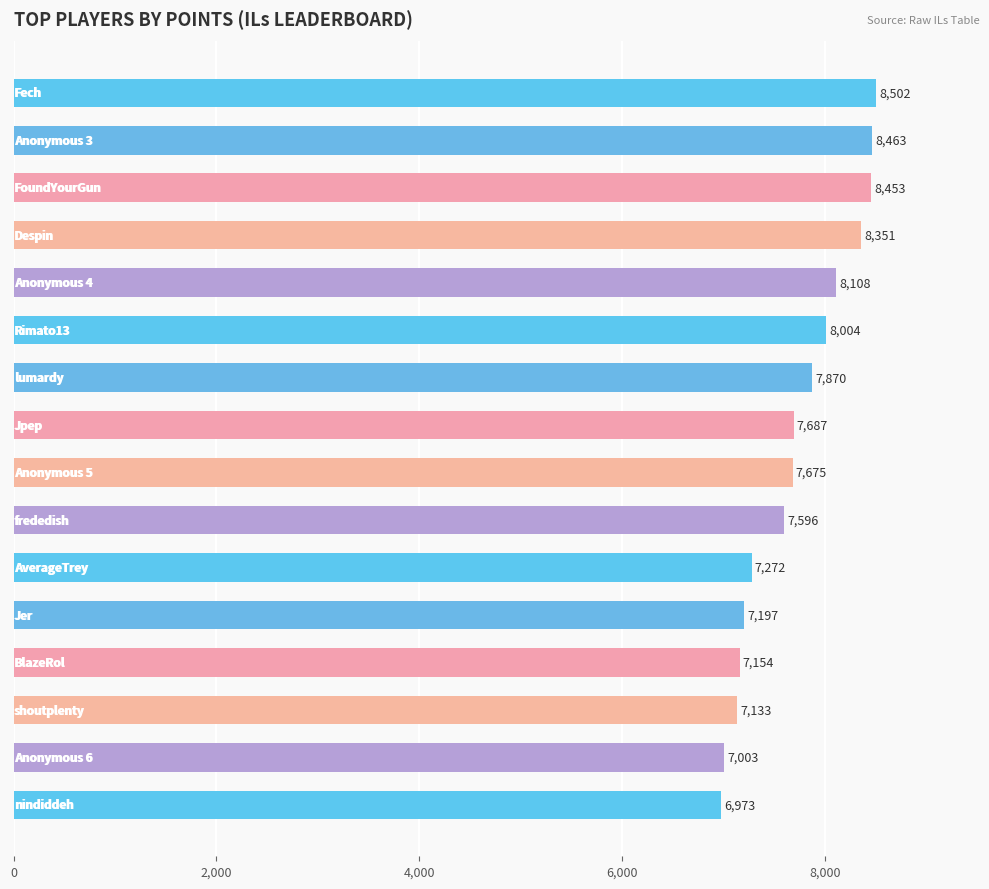

What is the greatest value displayed?

8502